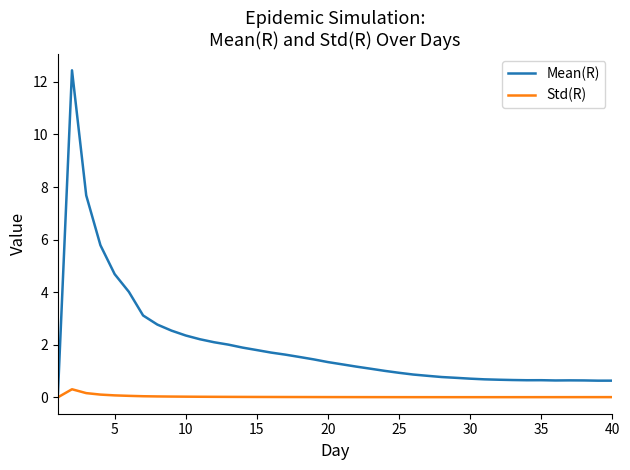

At how many categories does at least one series exceed 12?

1